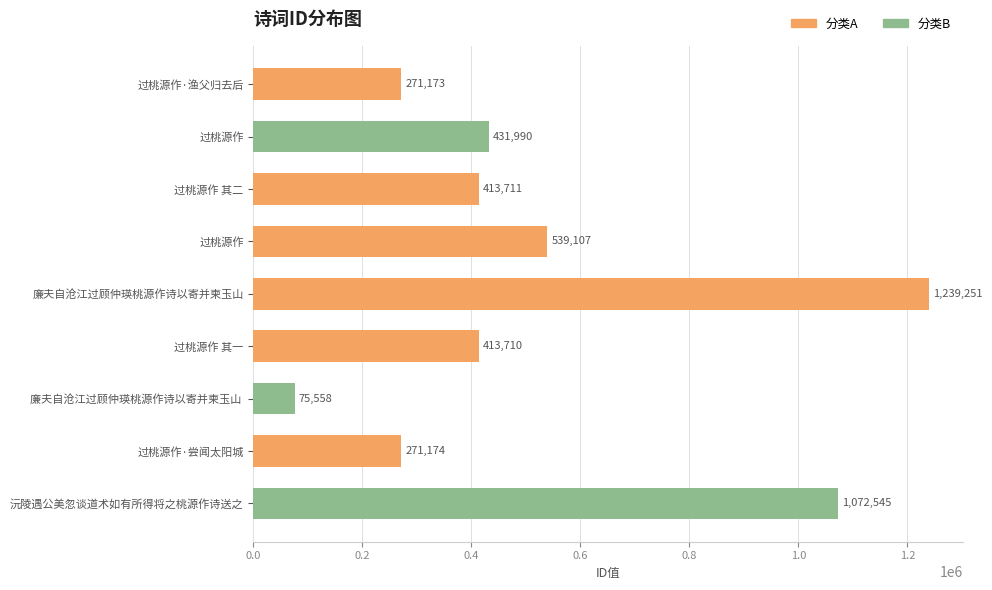

How many data points are less than 413711?

4